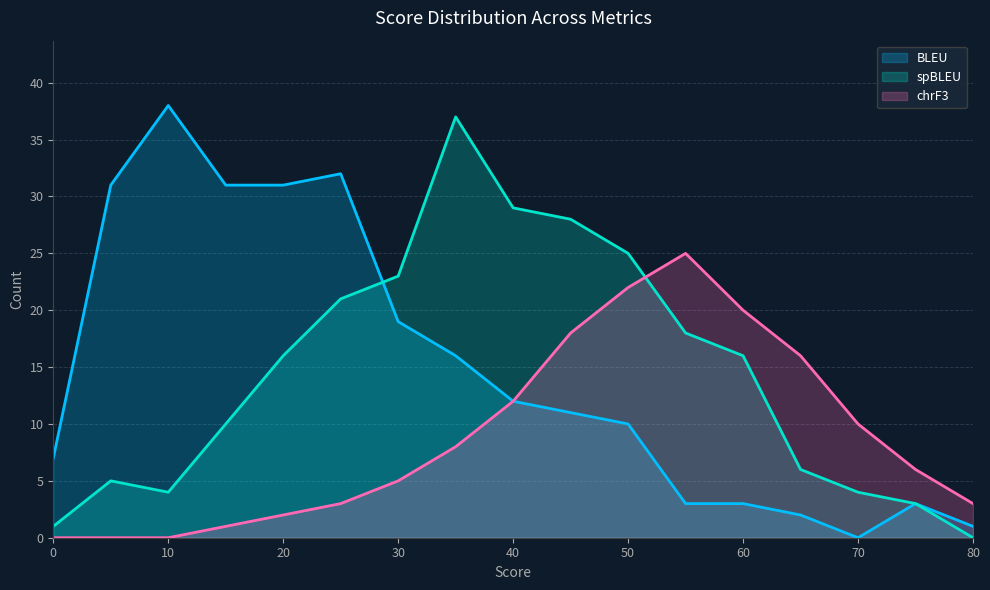

What is the difference between the second highest and second lowest values in the spBLEU series?

28